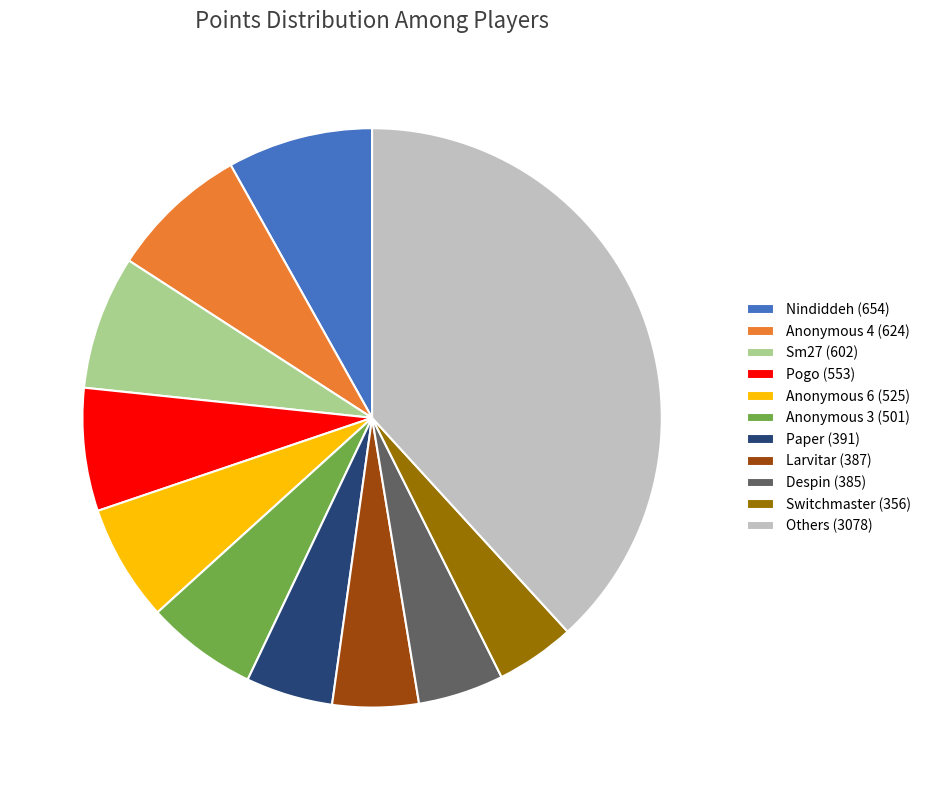

Do Anonymous 4 (624) and Paper (391) together represent more than half of the pie?

No